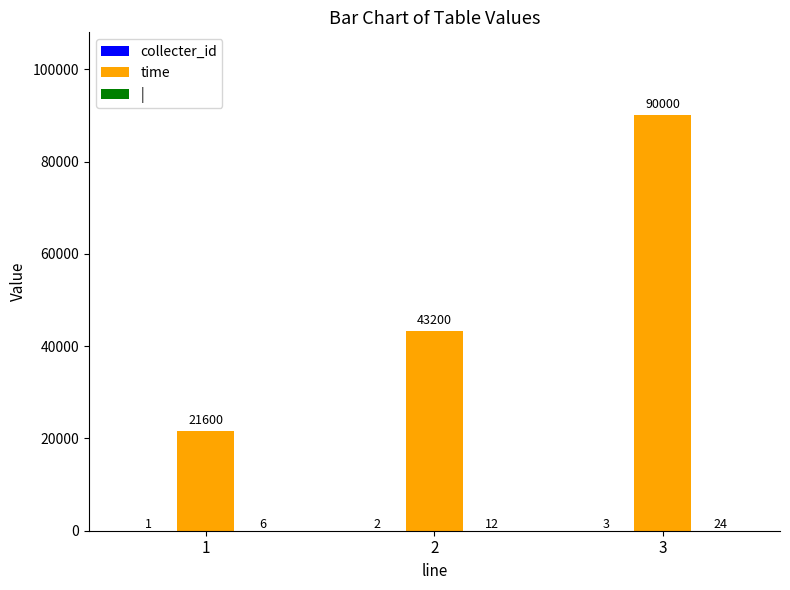

What is the sum of the time values at 2 and 1?

64800